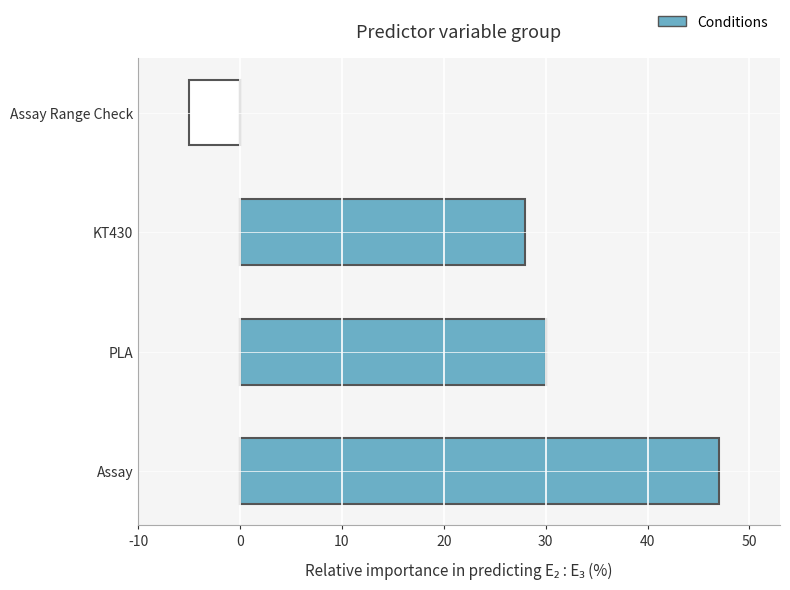

The chart shows a value of 47 at Assay. True or false?

True